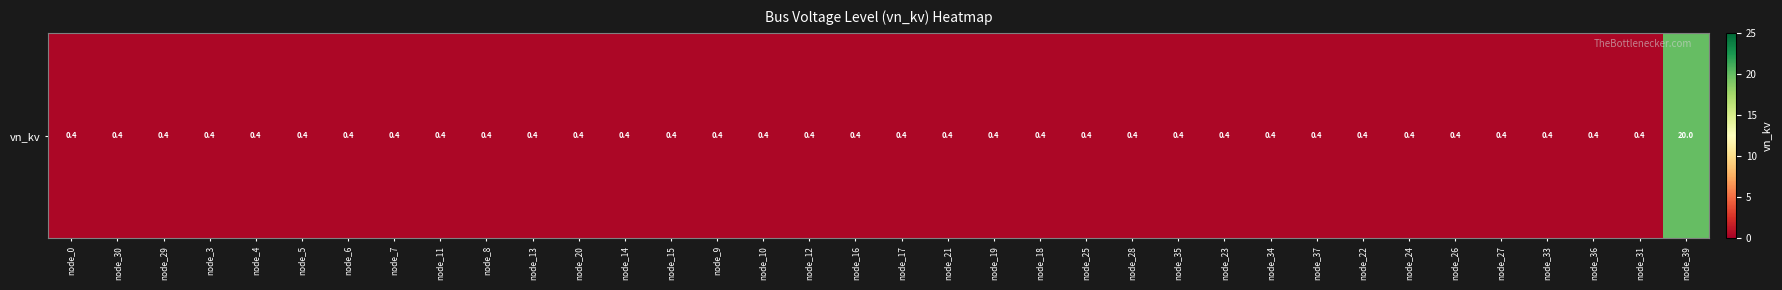

What value does the data have at node_3?

0.4